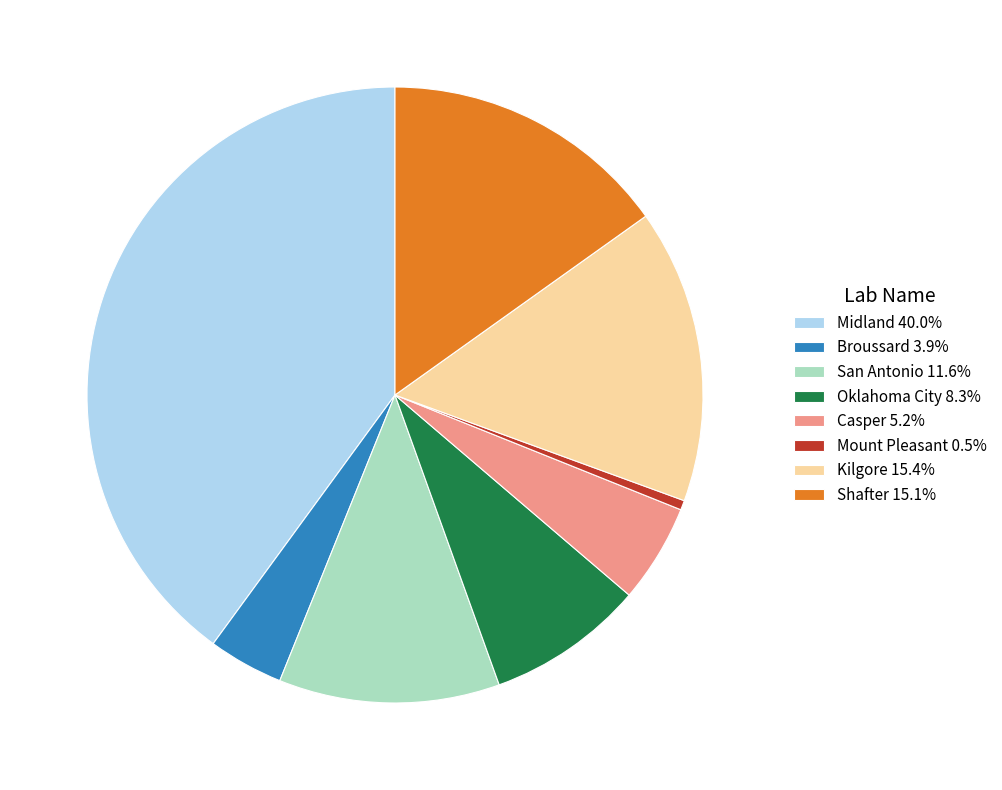

What is the ratio of the value at Shafter 15.1% to the value at San Antonio 11.6%?

1.3